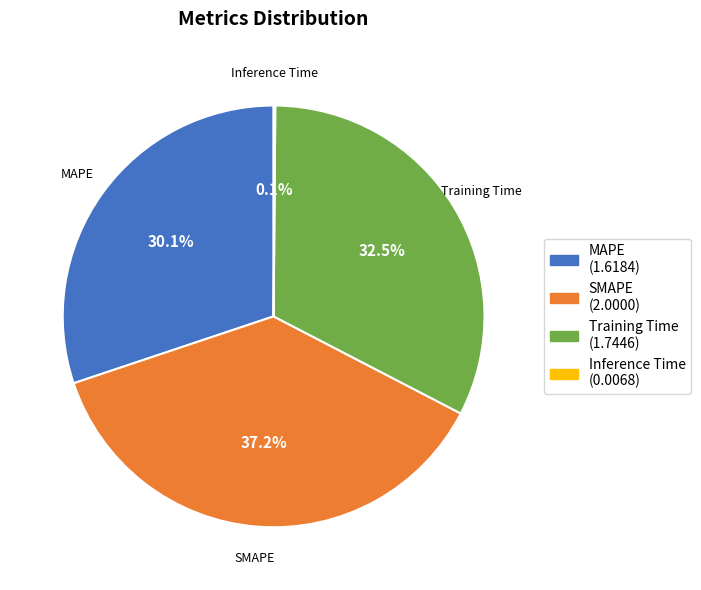

Which category has the biggest portion of the pie?

SMAPE